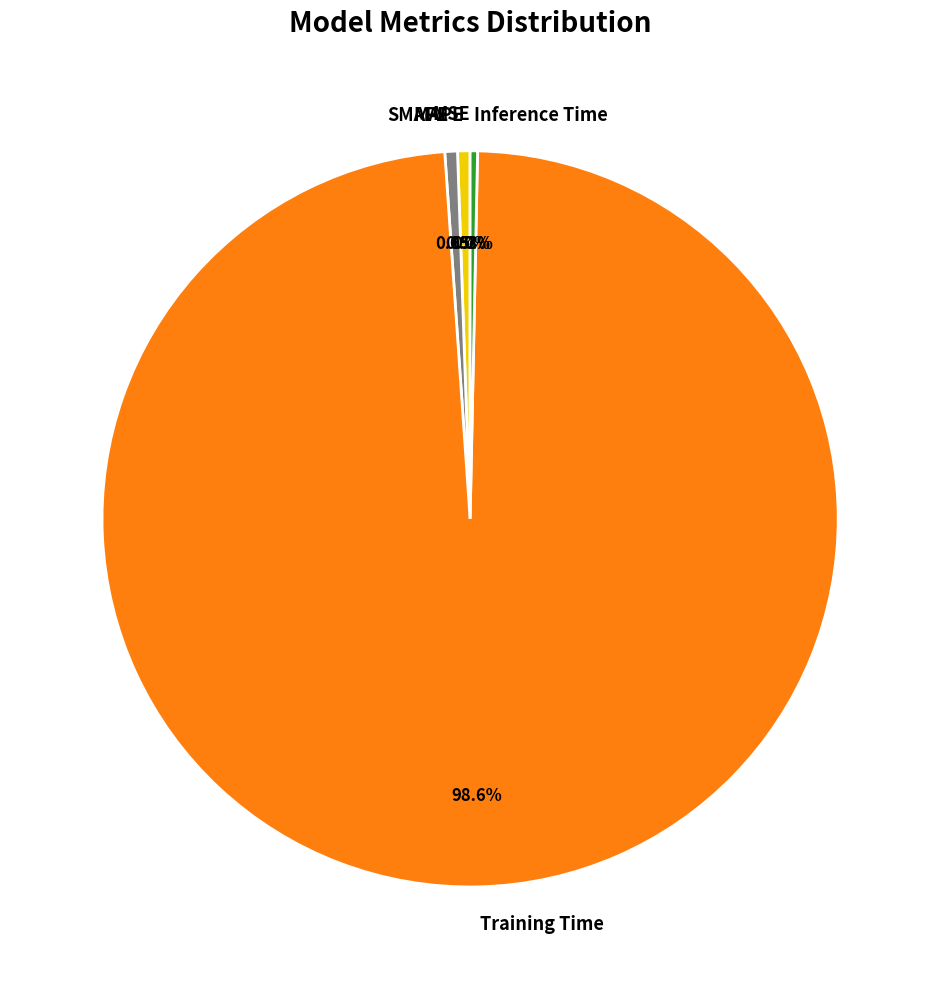

To the nearest percent, what is the combined percentage of Training Time and Inference Time?

99%